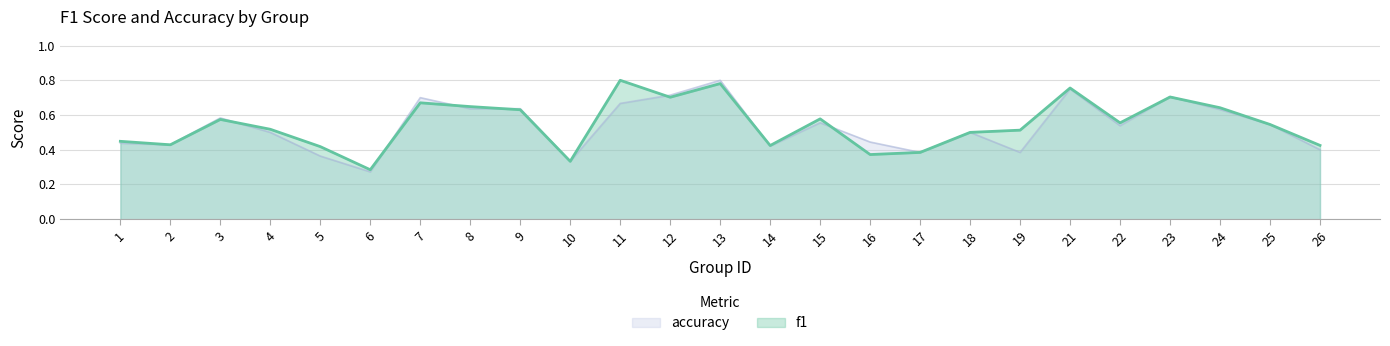

Which series ends up on top after the final intersection of f1 and accuracy?

f1